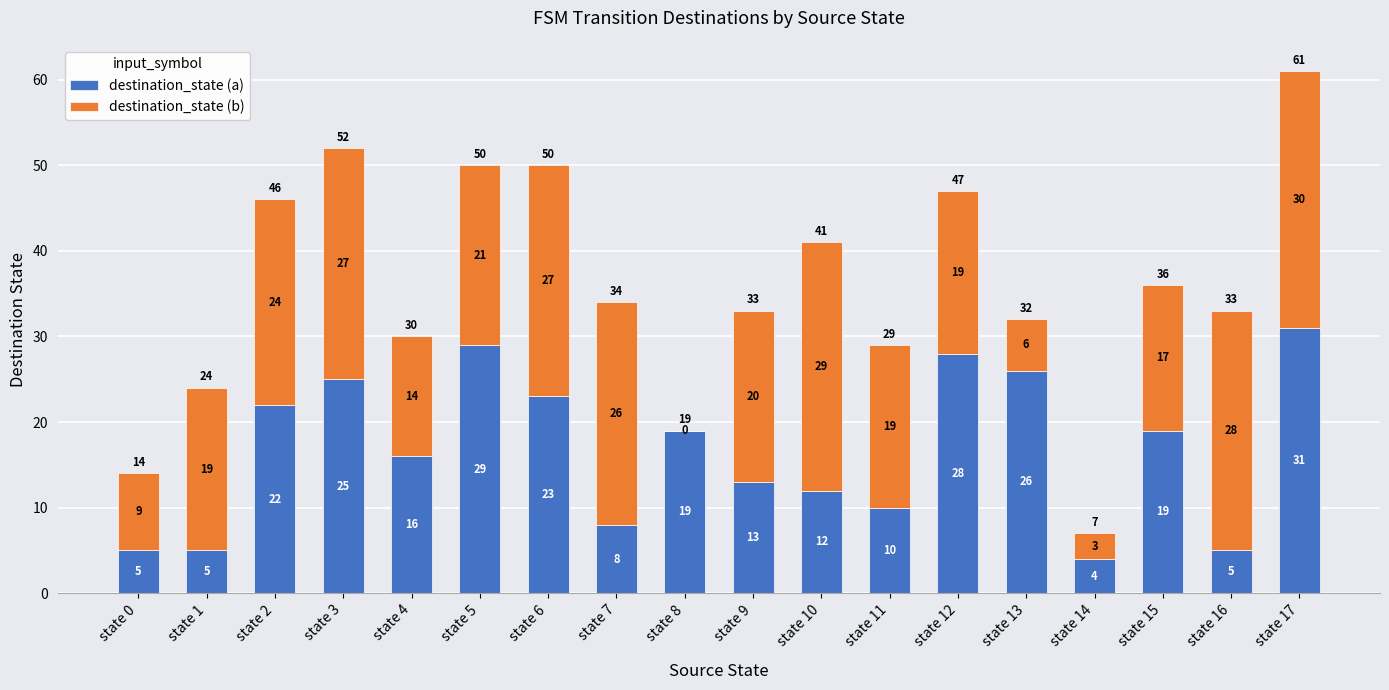

What is the approximate value of destination_state (a) at state 10?

12